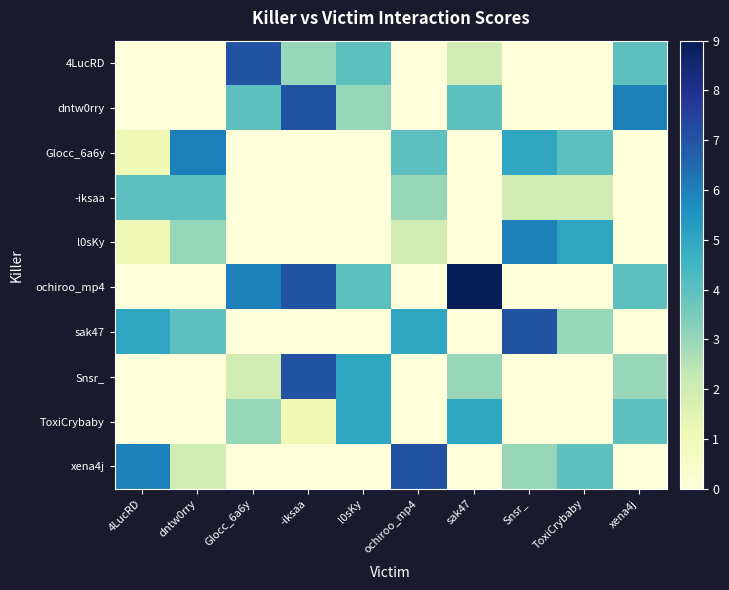

Which category has the highest value across all series?

sak47